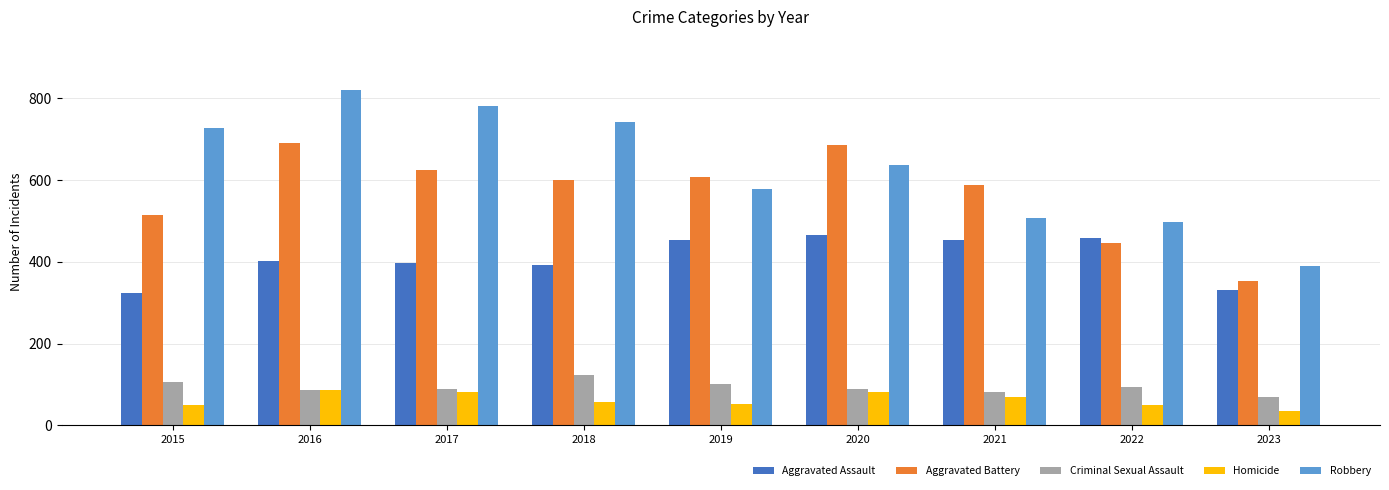

True or false: Aggravated Battery has a value of 445 at 2022.

True